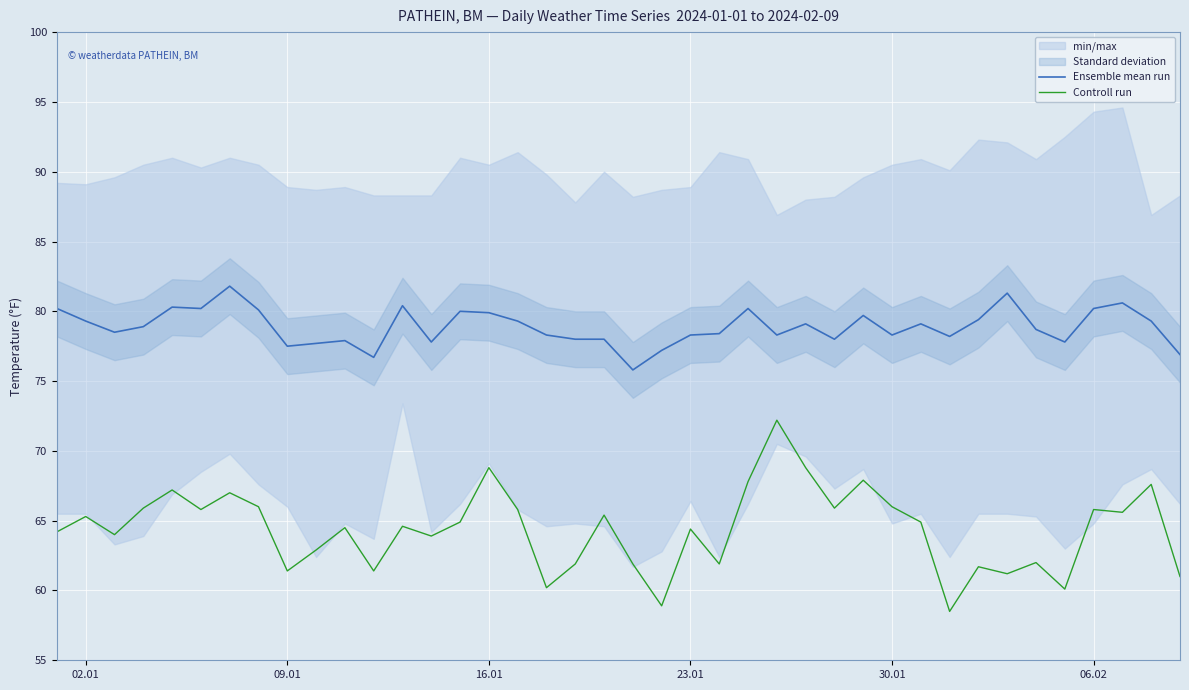

Rank the series by their average value, from lowest to highest.

Controll run, Ensemble mean run